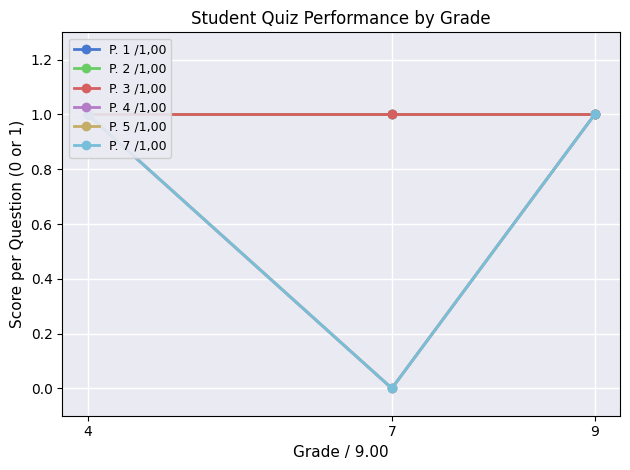

At which category is the sum across all series the highest?

4